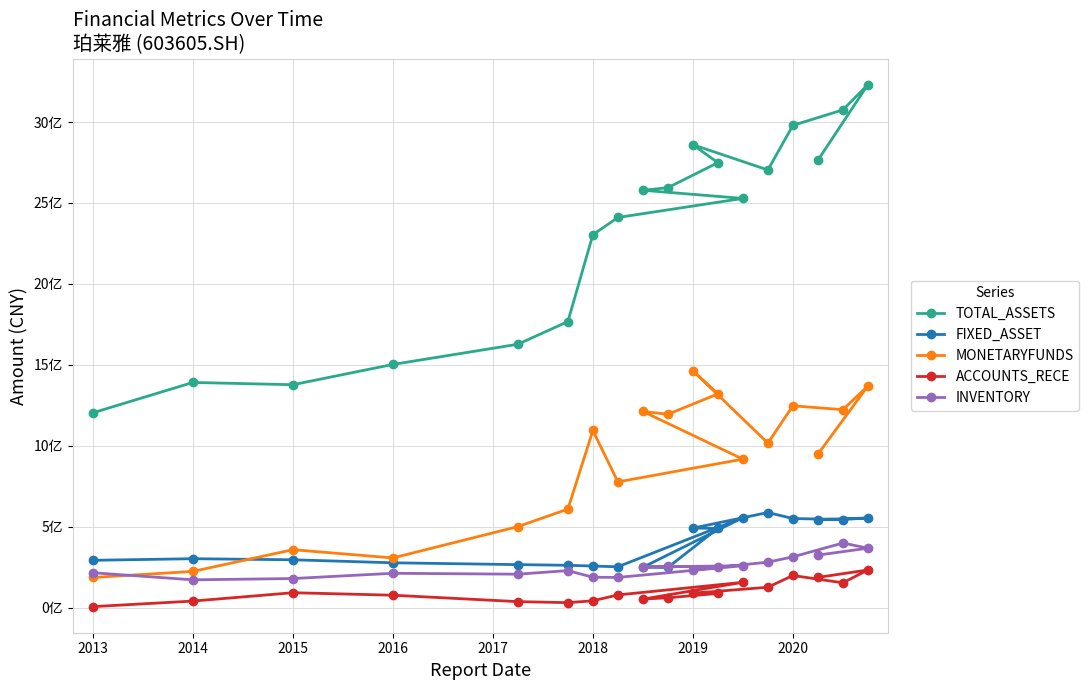

How many intersections are there between MONETARYFUNDS and FIXED_ASSET?

1